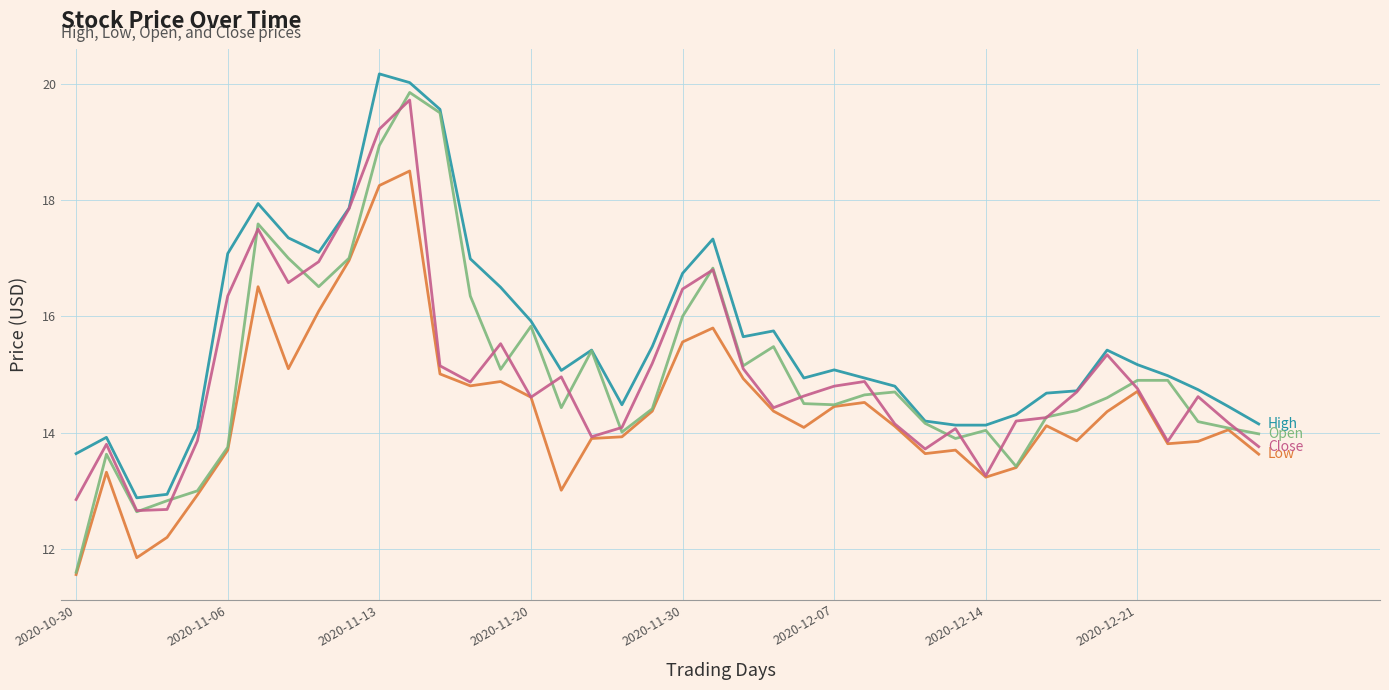

What is the smallest value displayed?

11.6